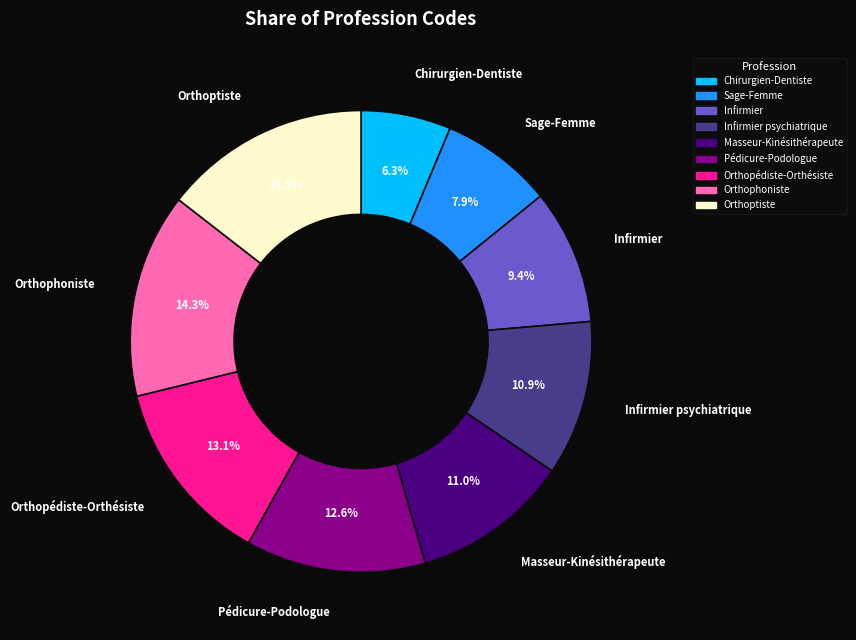

Is there a majority slice in this chart?

No